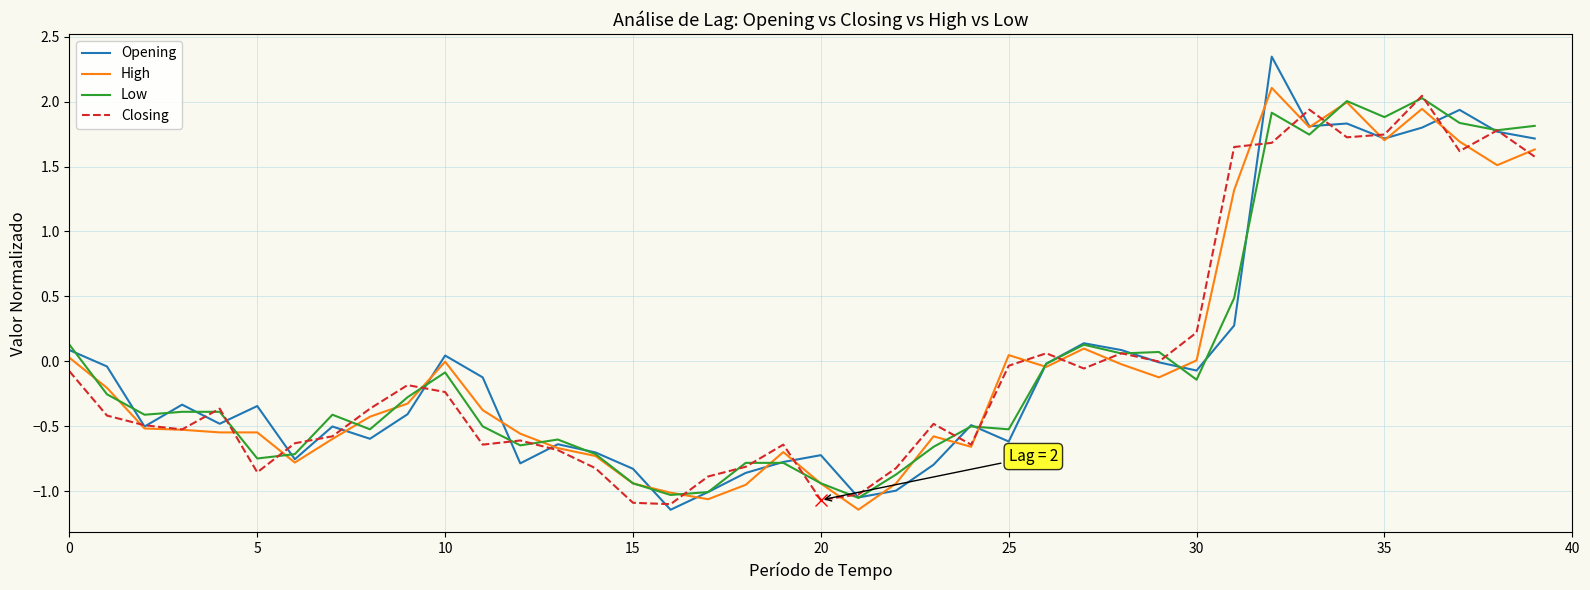

Which series has the widest spread of values?

Opening